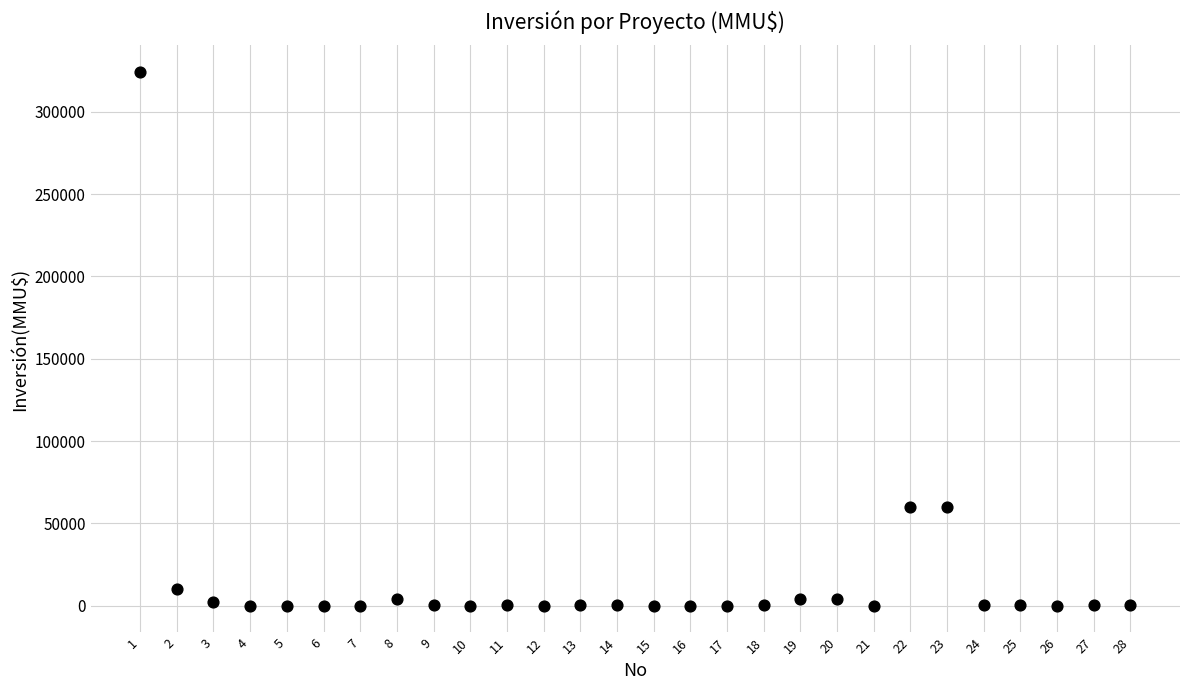

What is the range of Y values (max minus min)?

324020